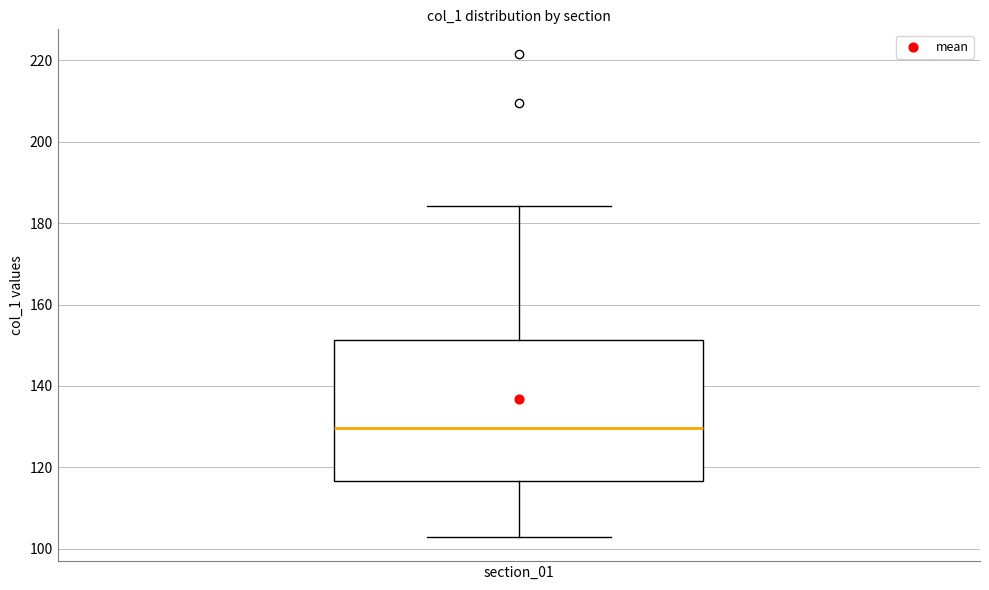

Read this box plot against the y-axis: the position of the median line, the range covered by the box, and the ends of both whiskers. The values are not printed on the chart, so give them approximately, as read against the axis.

median 130, box 116 to 152, whiskers 102 to 184